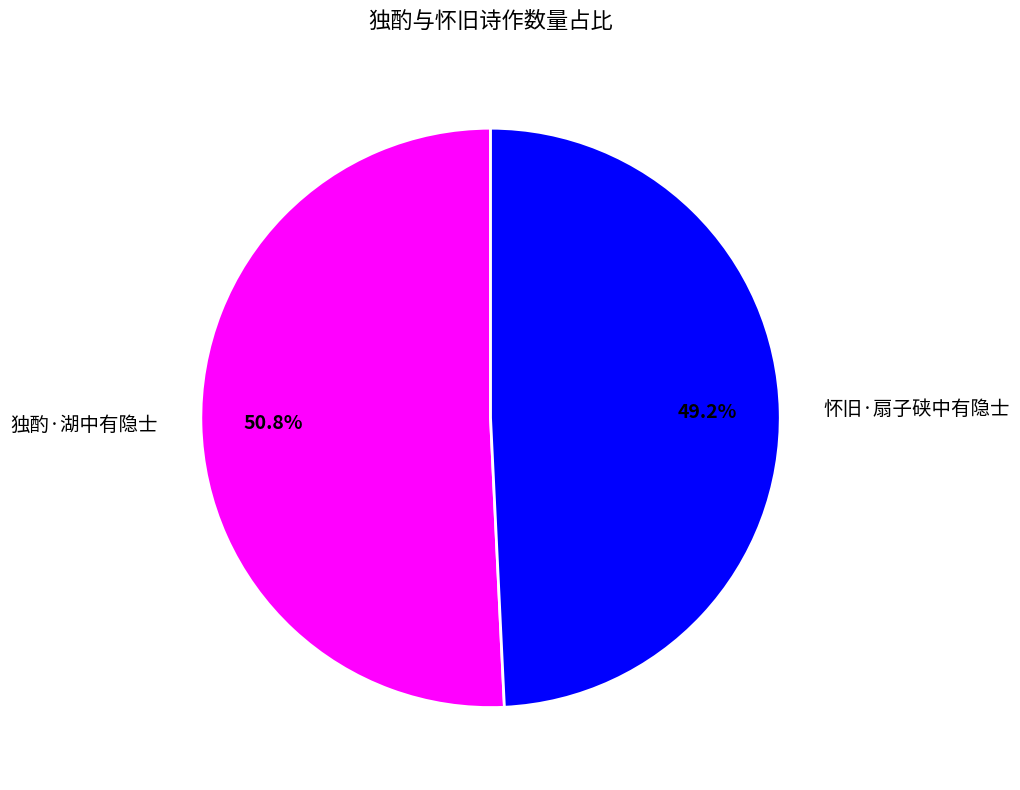

What is the ratio of the value at 怀旧·扇子硖中有隐士 to the value at 独酌·湖中有隐士?

1.0